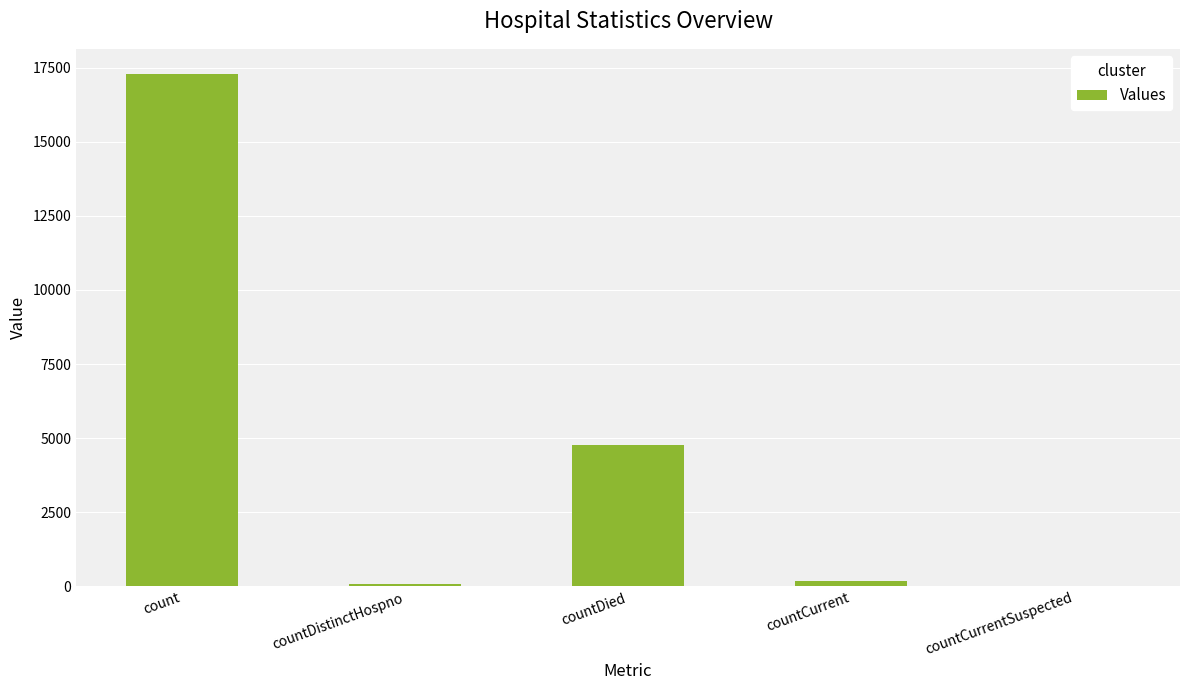

What is the sum of all values?

22288